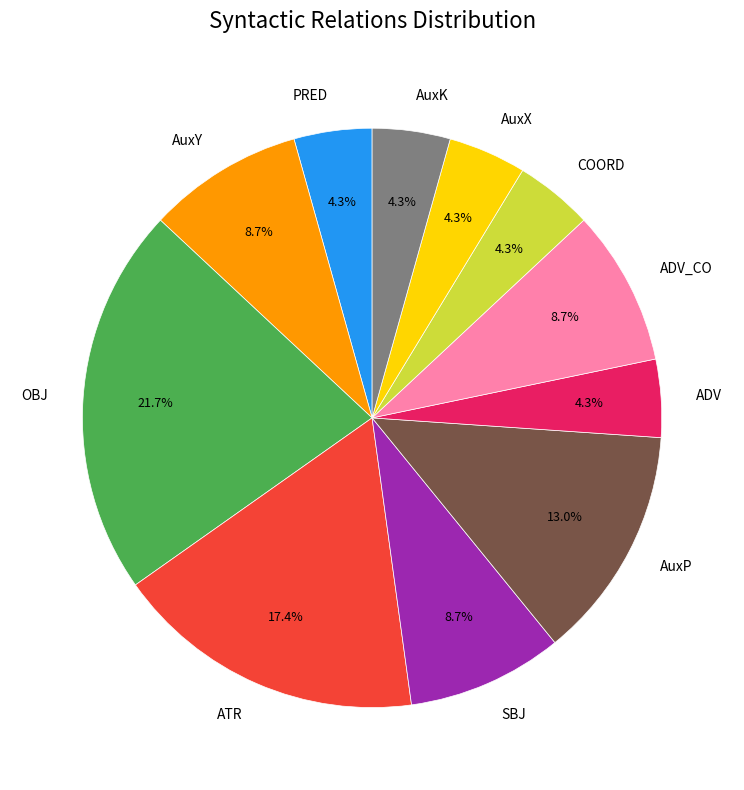

True or false: AuxK accounts for 4% of the total.

True